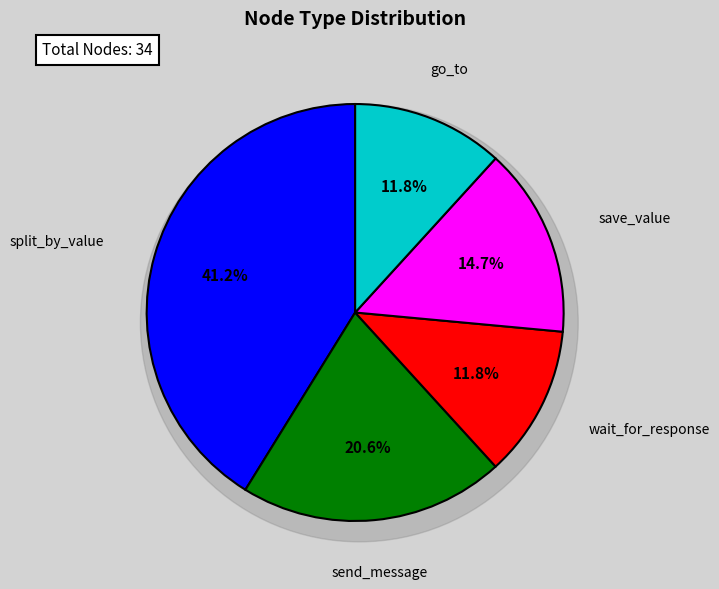

How many slices are in this pie chart?

5